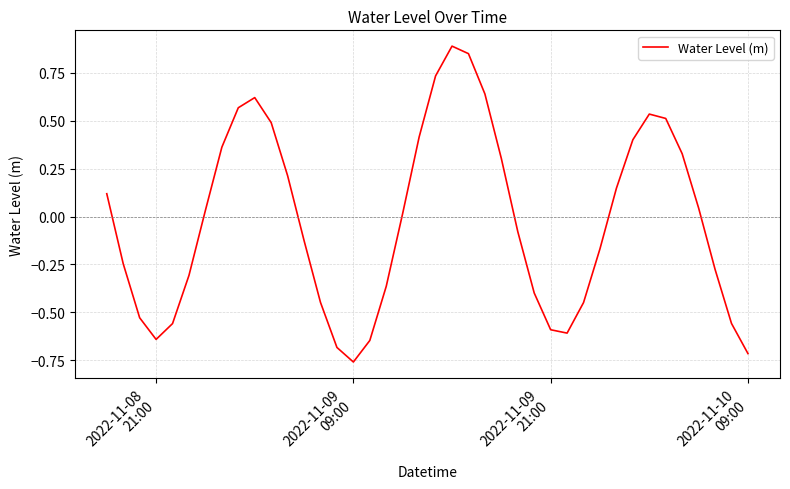

What is the sum of all values?

-0.9